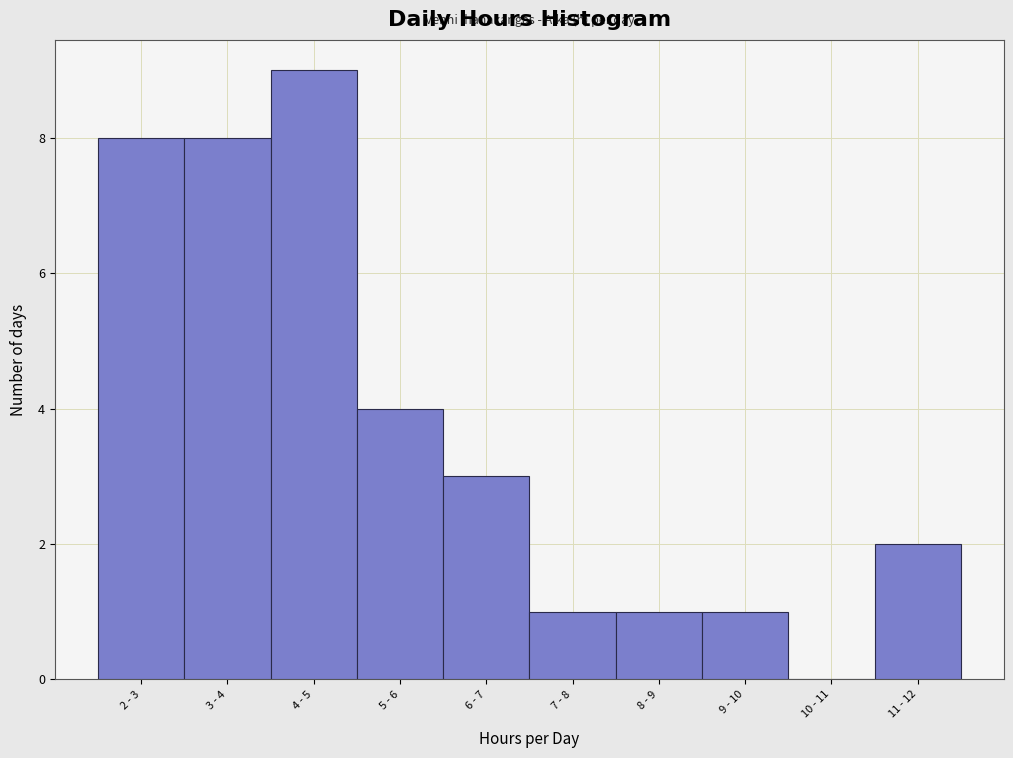

Reading left to right, what are all the values shown in this chart?

2 - 3=8	3 - 4=8	4 - 5=9	5 - 6=4	6 - 7=3	7 - 8=1	8 - 9=1	9 - 10=1	10 - 11=0	11 - 12=2